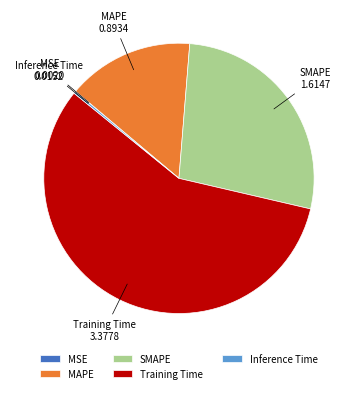

Approximately how many times larger is the value at MAPE compared to Training Time?

0.3